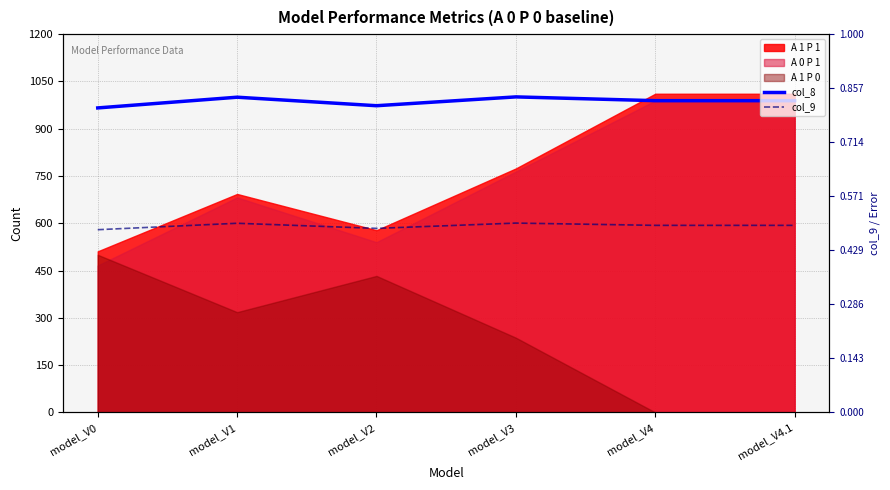

What position from the left is model_V4.1?

6